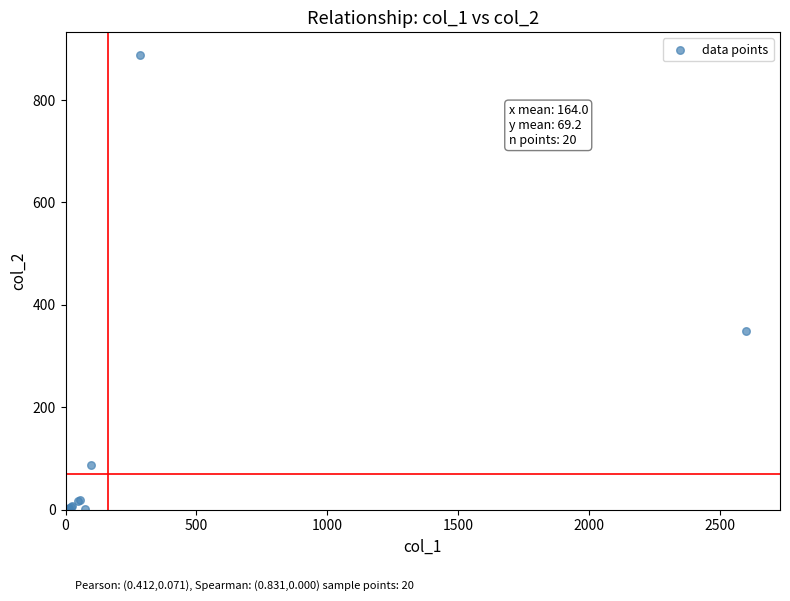

What Y value in the scatter plot is closest to 444?

348